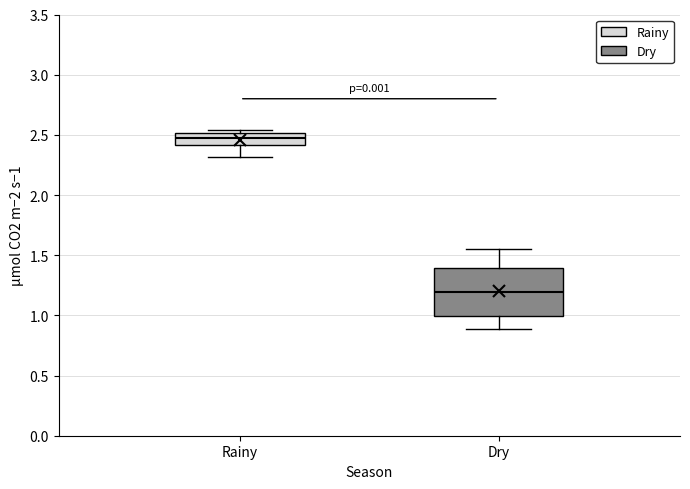

Reading left to right, transcribe this box plot: for each box, give where its median line is, the range the box spans, and where its two whiskers end, as read against the y-axis. The values are not printed on the chart, so give them approximately, as read against the axis.

Rainy: median 2.45, box 2.40 to 2.50, whiskers 2.30 to 2.55
Dry: median 1.20, box 1.00 to 1.40, whiskers 0.90 to 1.55